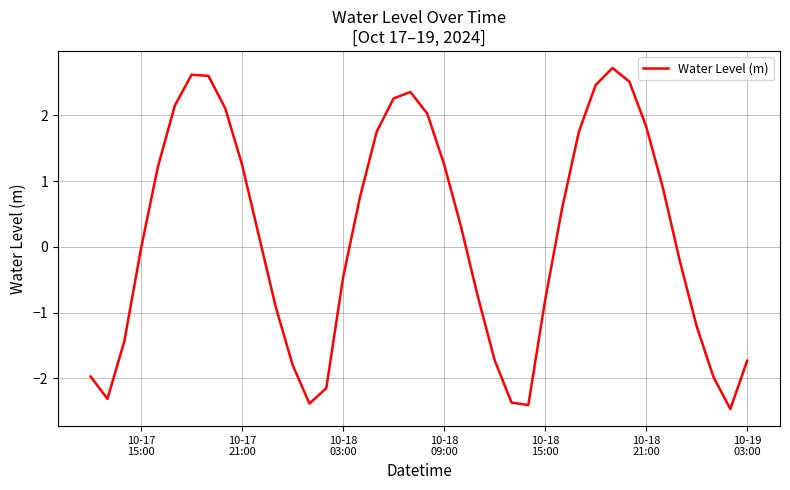

What is the difference between the maximum and minimum values?

5.2